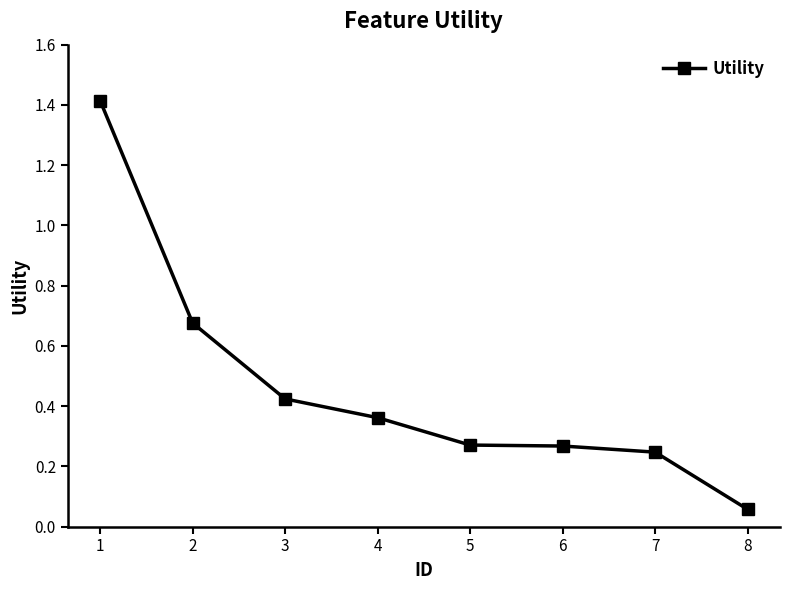

What is the value of the 1st point from the left?

1.4